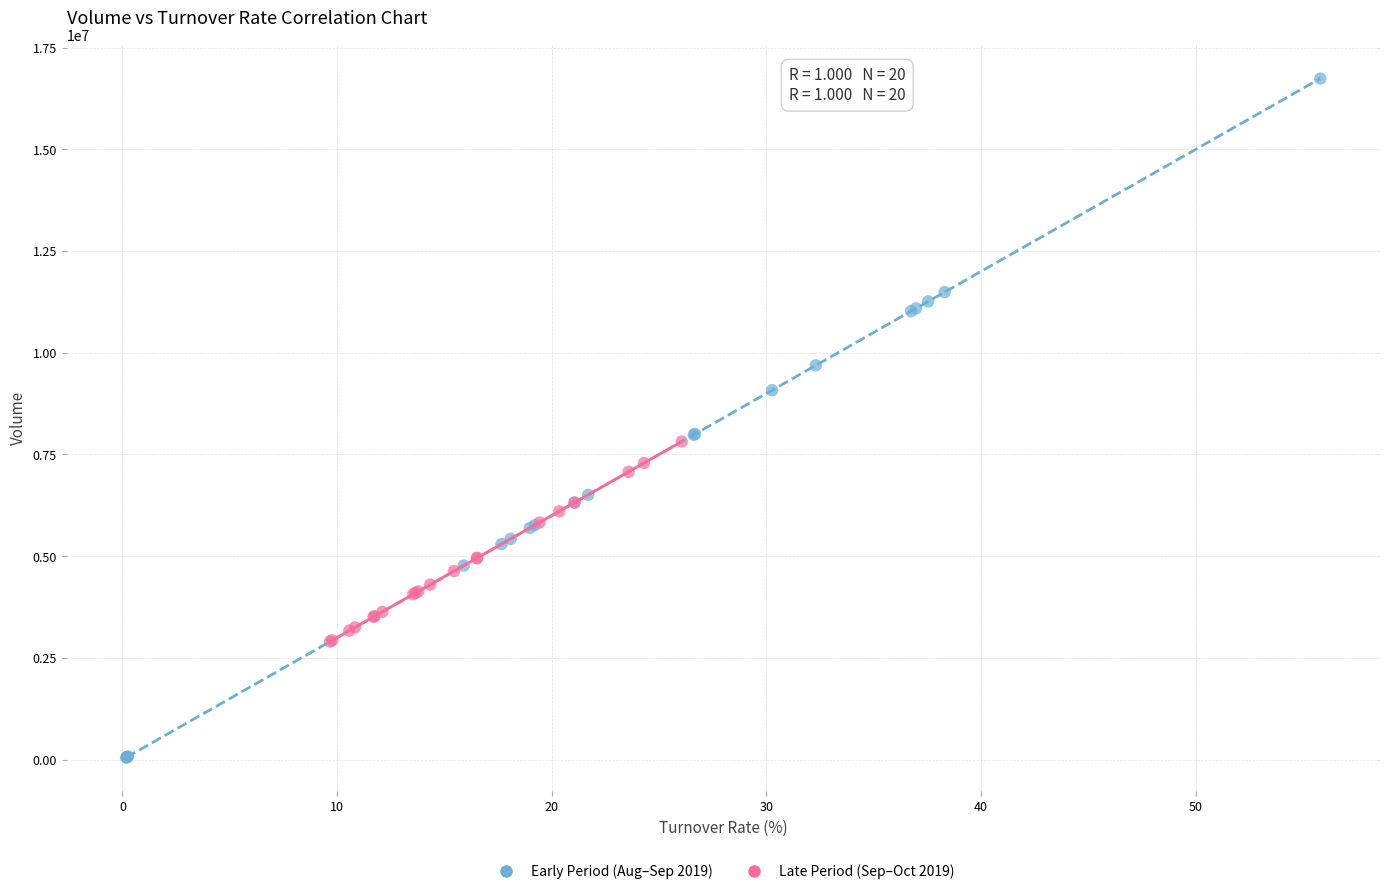

Which series has the widest spread of Y values?

Early Period (Aug–Sep 2019)